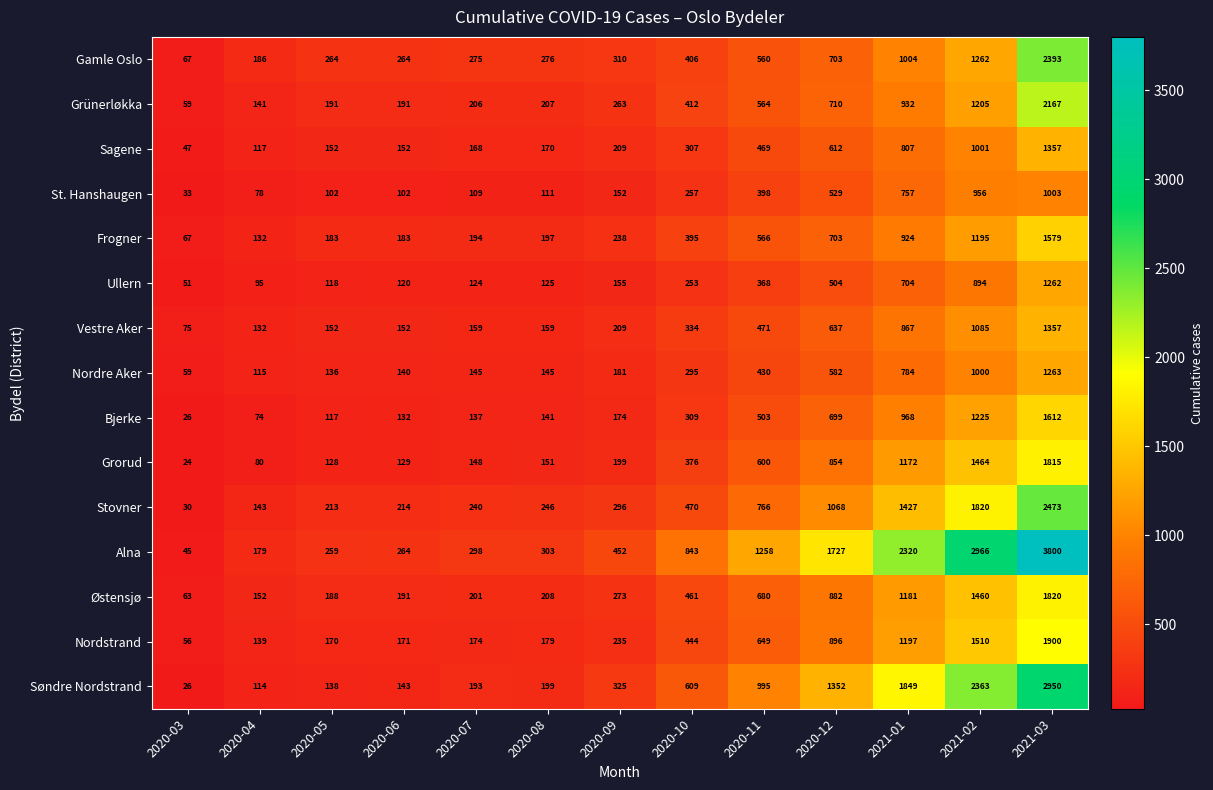

Read the Nordre Aker value at 2020-09.

181